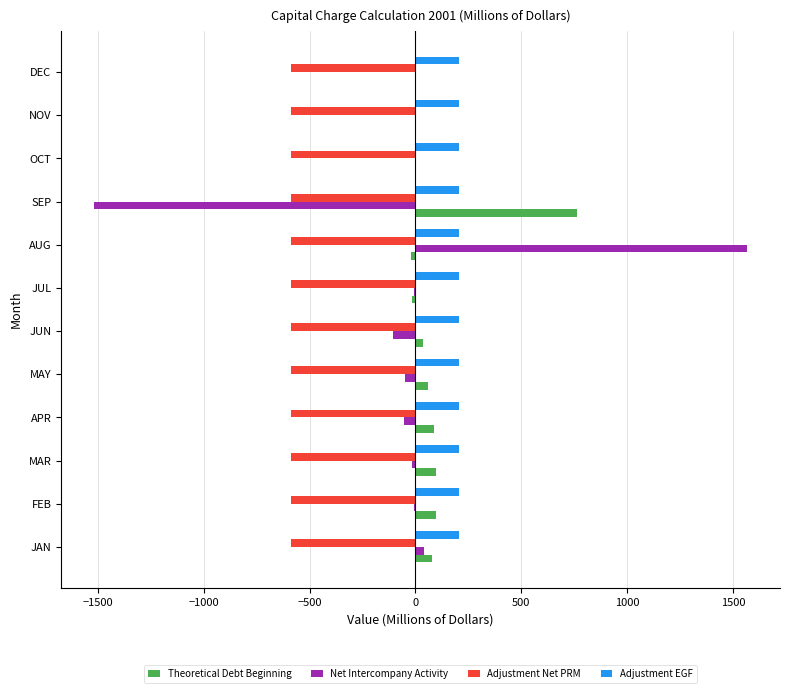

Between AUG and DEC, which series saw the biggest shift?

Net Intercompany Activity